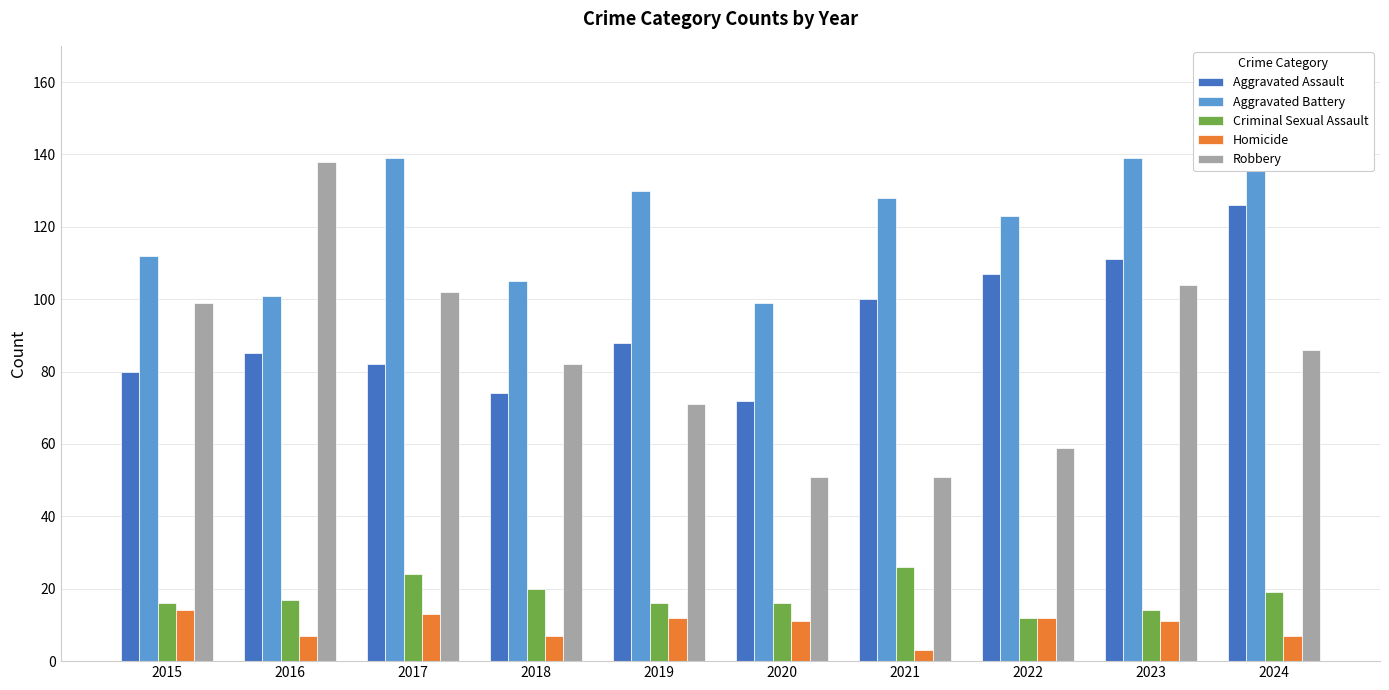

Which category has the highest value in the Robbery series?

2016